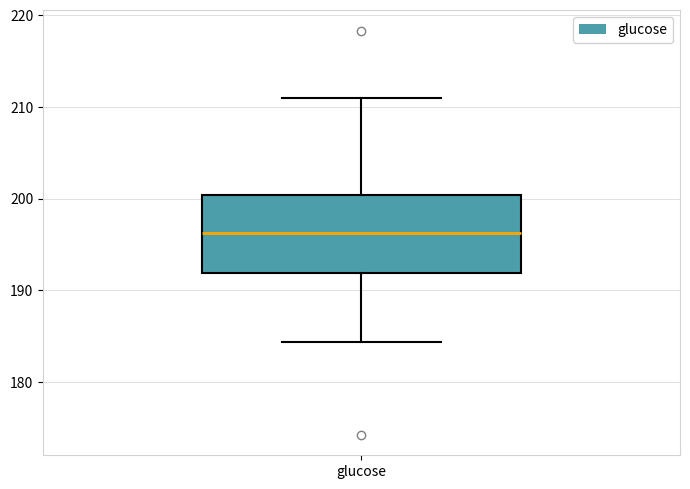

Read this box plot against the y-axis: the position of the median line, the range covered by the box, and the ends of both whiskers. The values are not printed on the chart, so give them approximately, as read against the axis.

median 196, box 192 to 200, whiskers 184 to 211